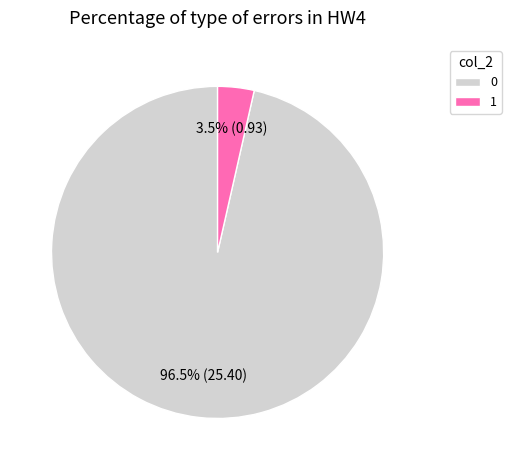

How many segments does this pie chart have?

2